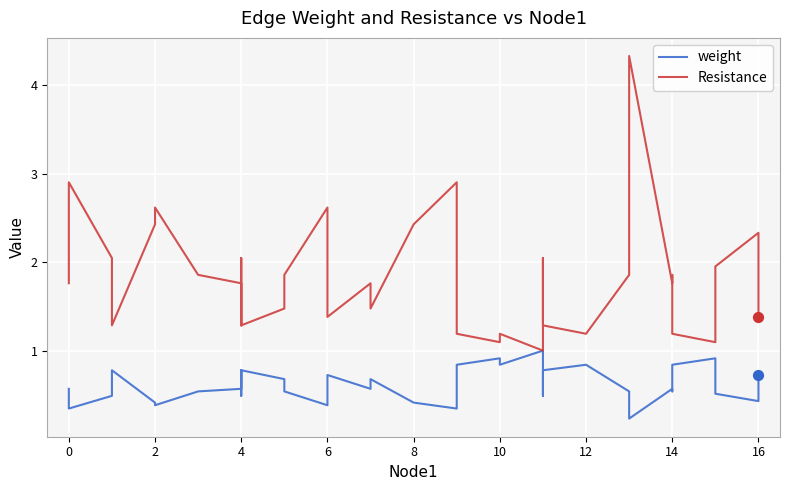

Which series contains the lowest Y value?

weight